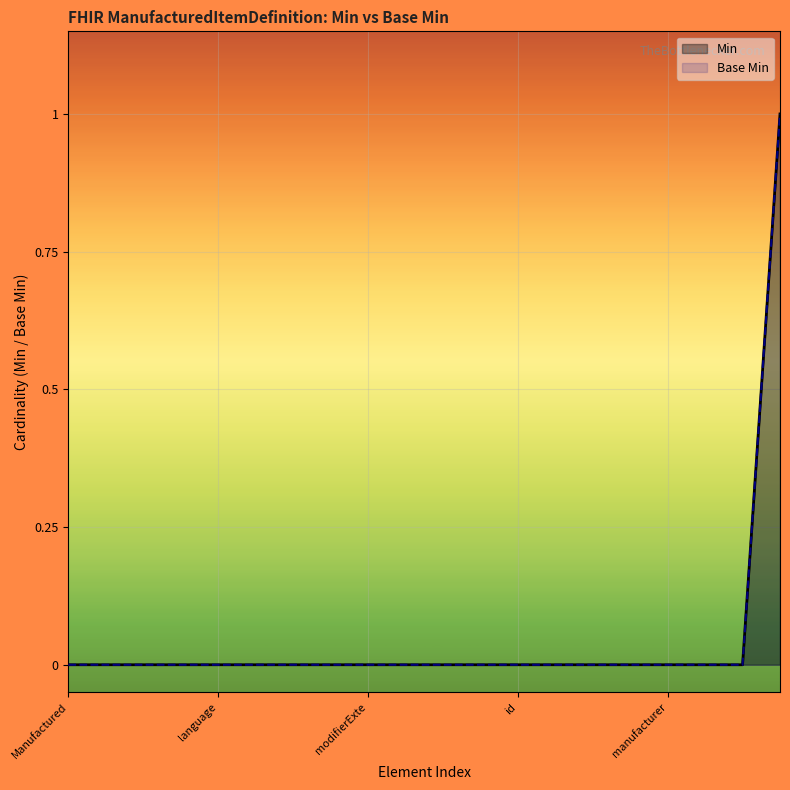

At which label is Base Min closest to 0?

Manufactured